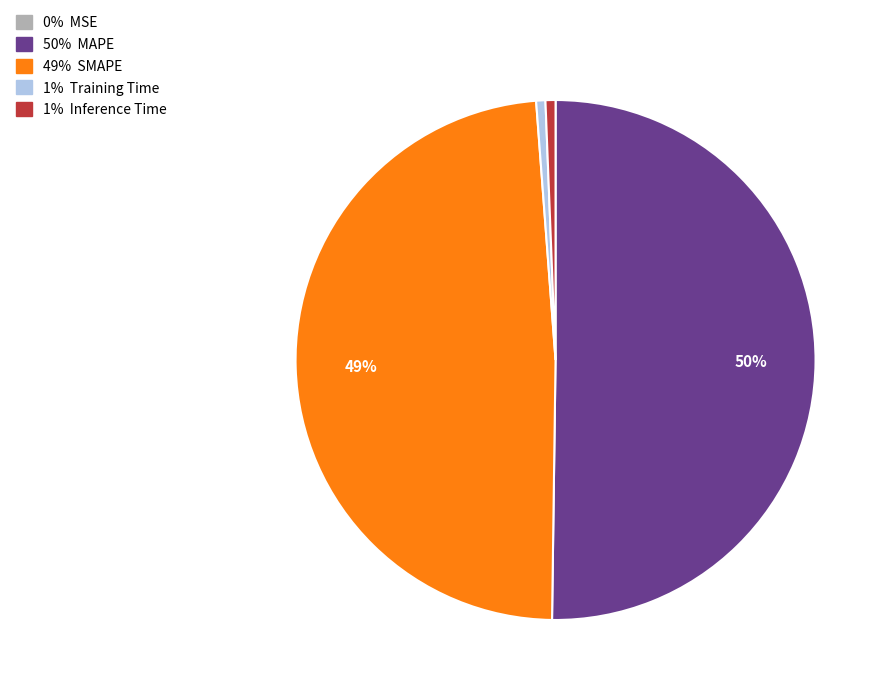

To the nearest percent, what is the difference between the largest and smallest slice percentages?

50%